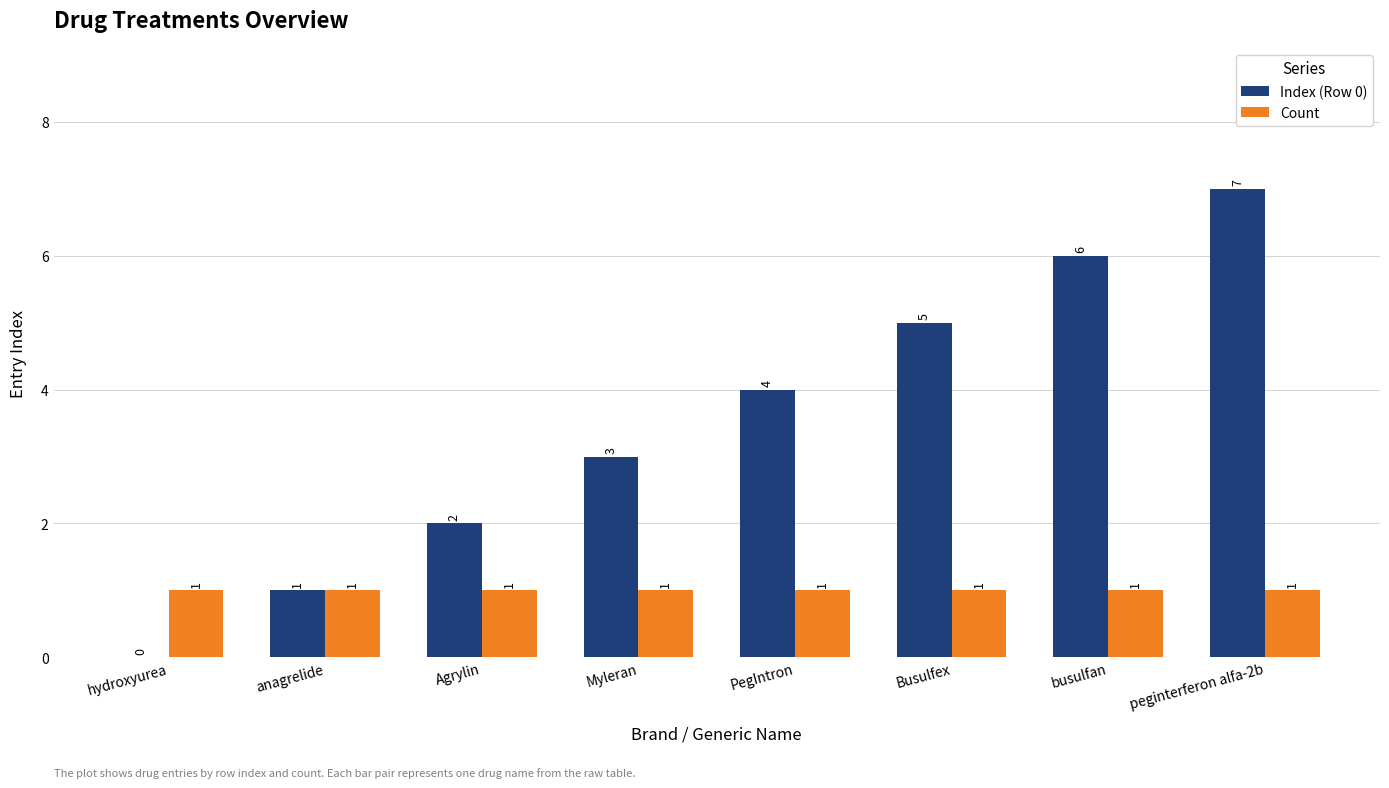

What is the sum of the Index (Row 0) values at Agrylin and Myleran?

5